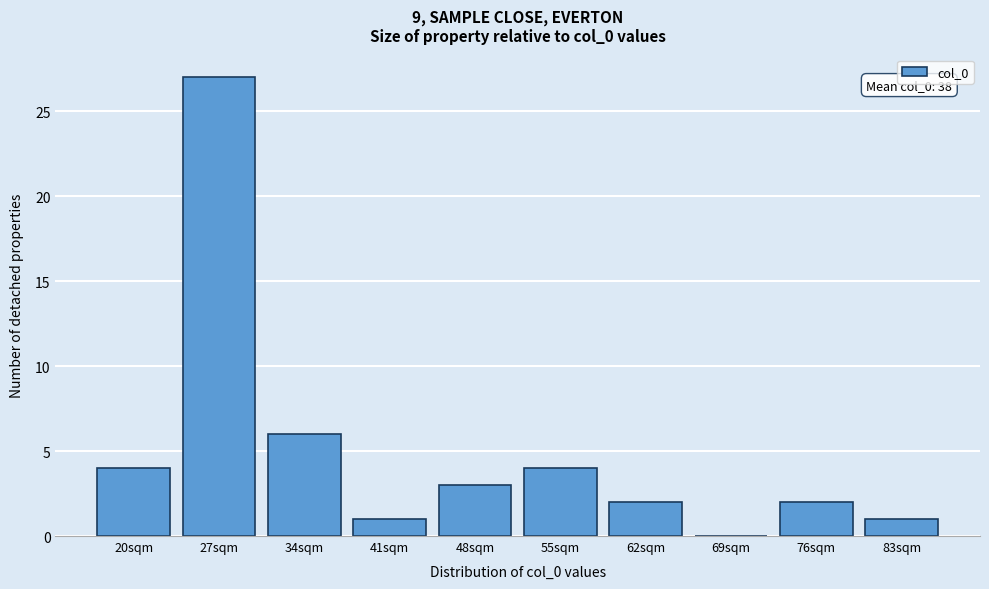

Reading left to right, extract all data points from this chart.

20sqm=4	27sqm=27	34sqm=6	41sqm=1	48sqm=3	55sqm=4	62sqm=2	69sqm=0	76sqm=2	83sqm=1